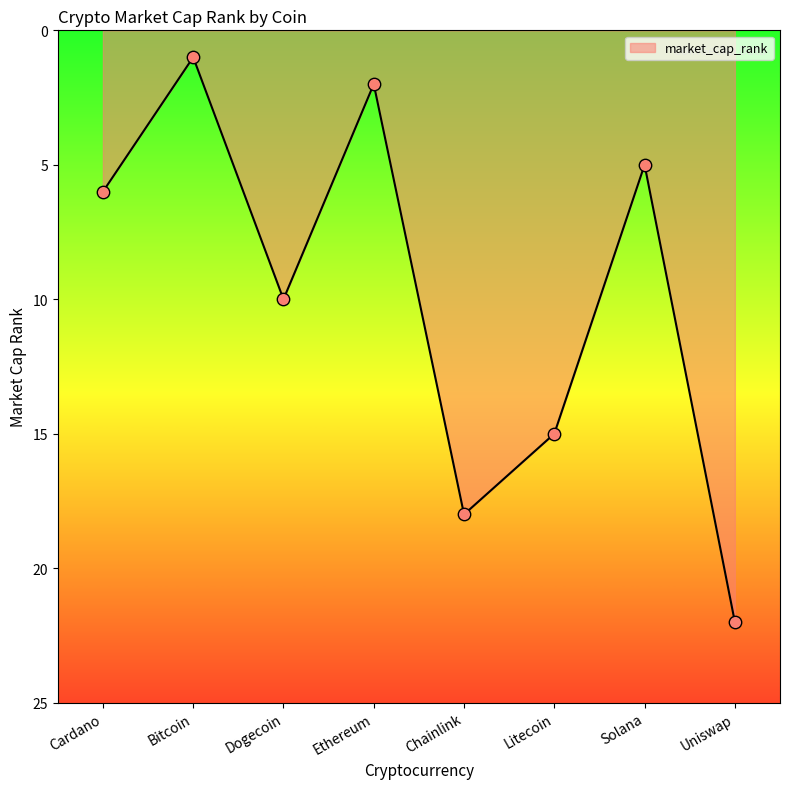

What is the change in value from Bitcoin to Dogecoin?

+9